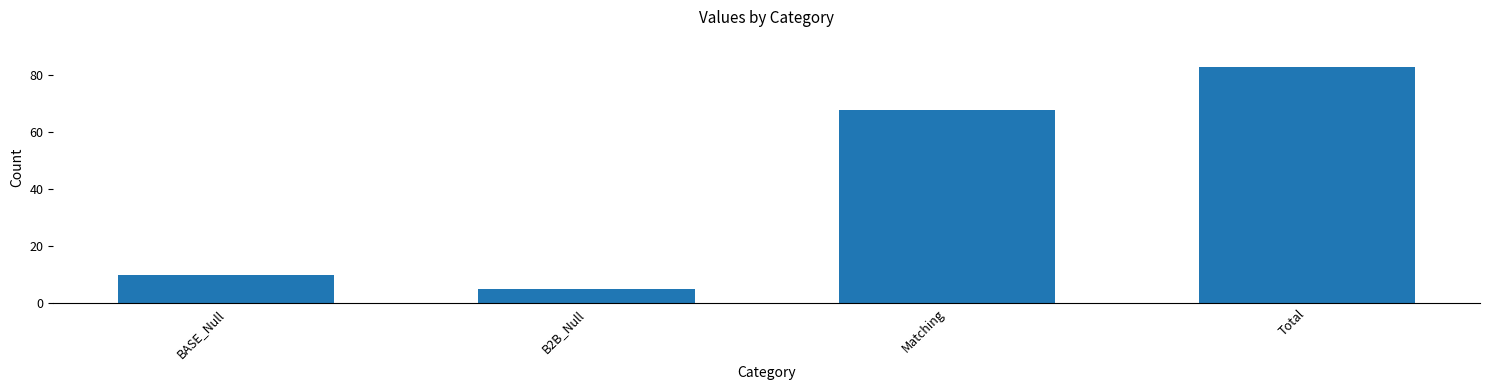

Where is the data nearest to the value 44?

Matching